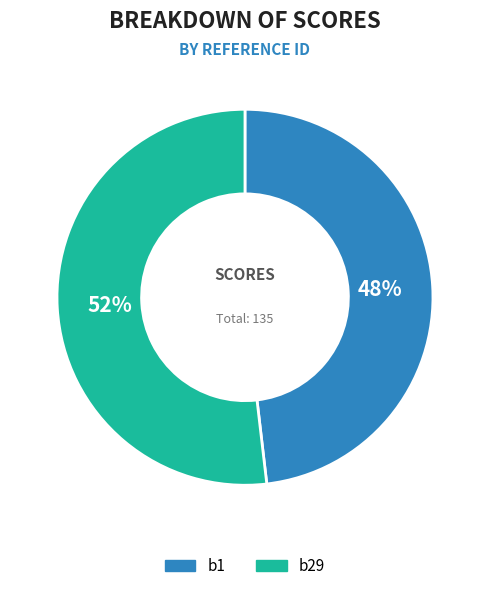

Approximately how many times larger is the value at b1 compared to b29?

0.9